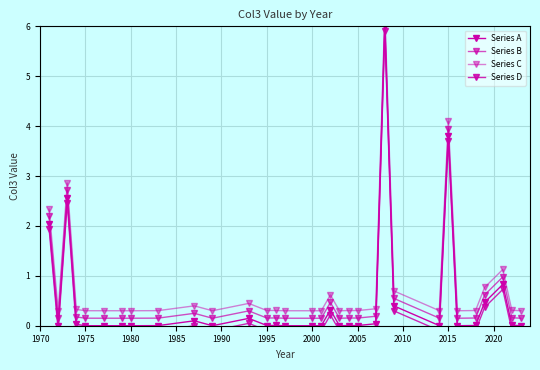

True or false: Series A and Series D intersect in this chart.

False